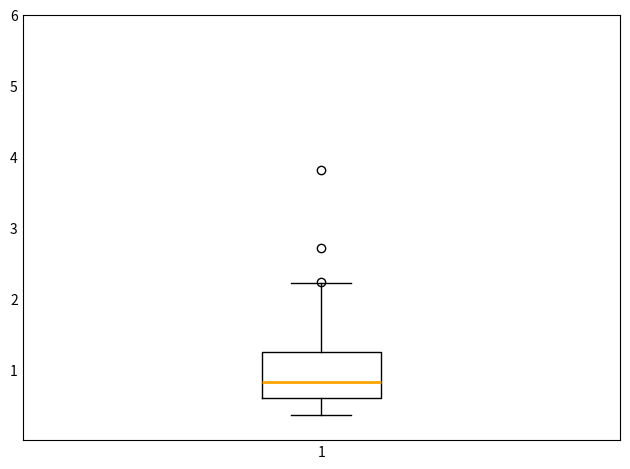

Where does the lower whisker of the box at x = 1 end on the y-axis? The values are not printed on the chart, so give them approximately, as read against the axis.

0.4